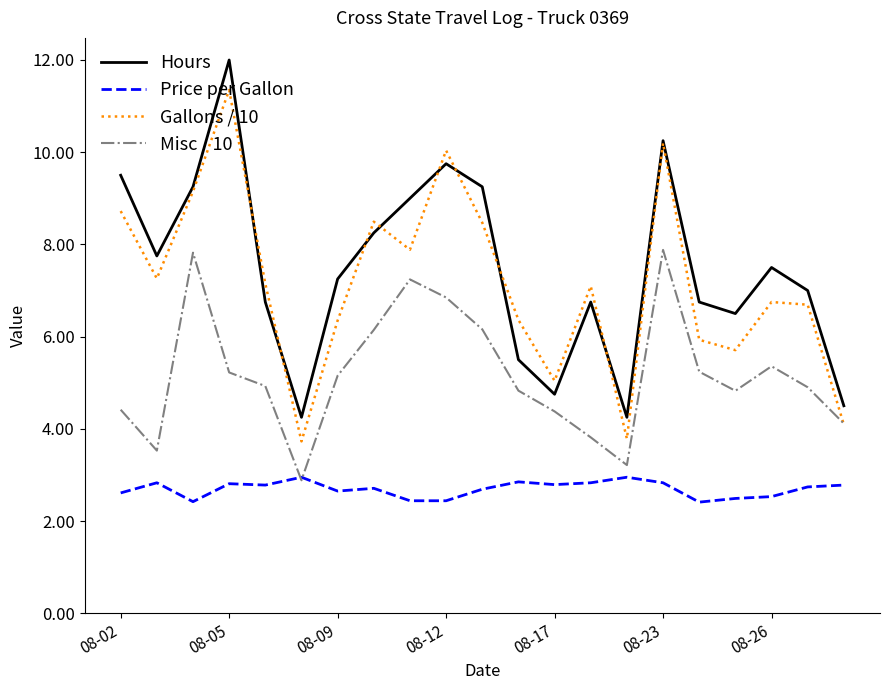

List the series in order of their peak value, lowest first.

Price per Gallon, Misc / 10, Gallons / 10, Hours